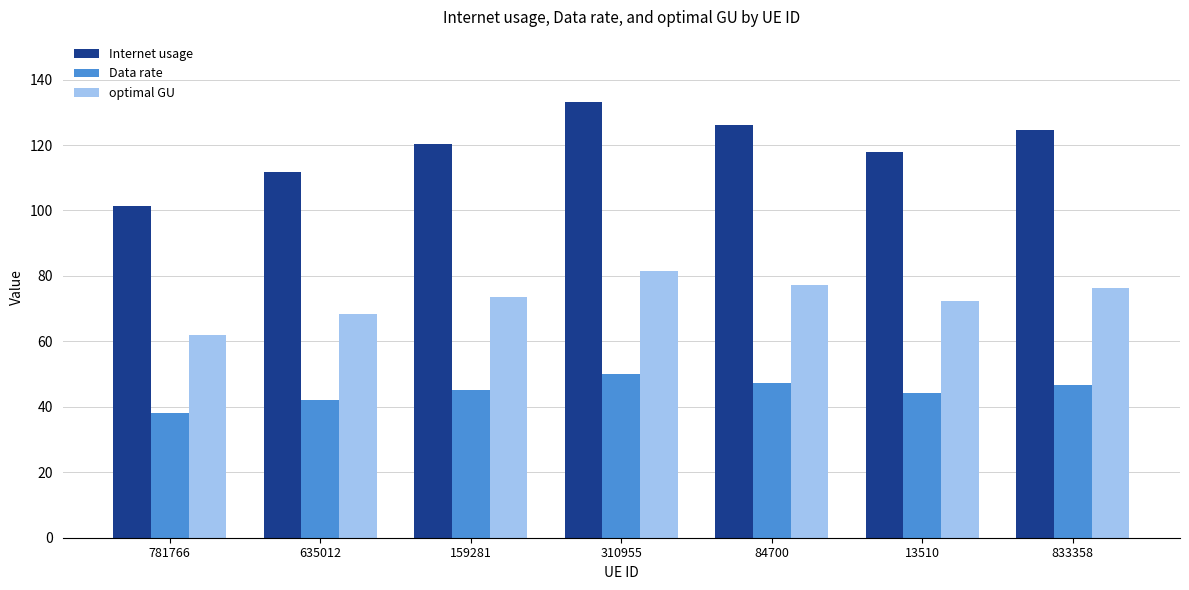

Are the bars grouped side by side (vs. stacked)?

Yes